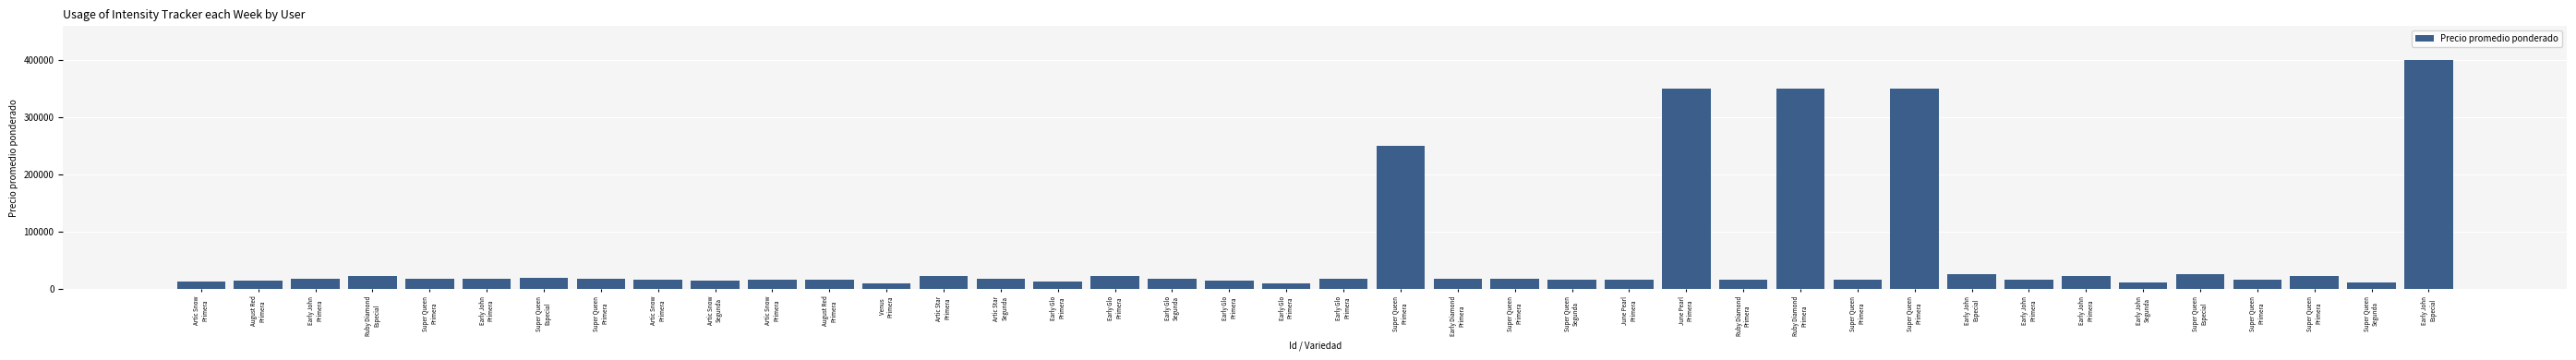

At which label is the value closest to 204714?

Super Queen
Primera